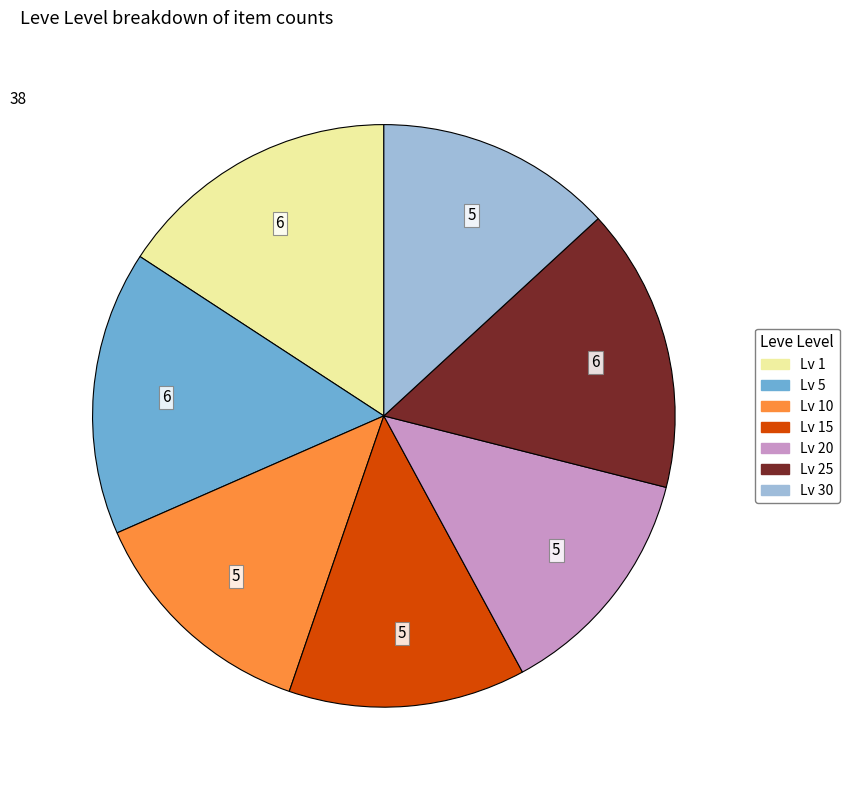

Is there a majority slice in this chart?

No